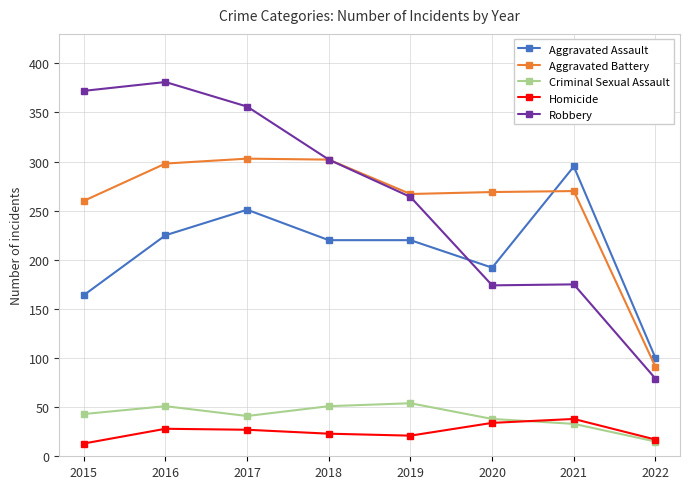

What is the value of the Aggravated Battery point at the 6th from the left?

269